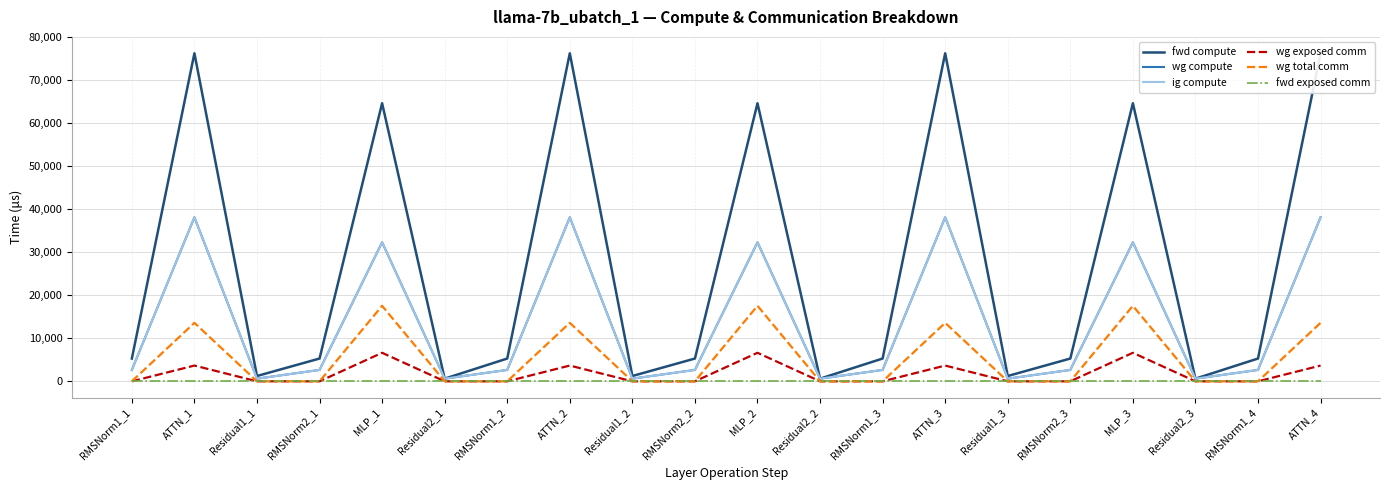

What is the approximate value of ig compute at RMSNorm2_2?

2647.6